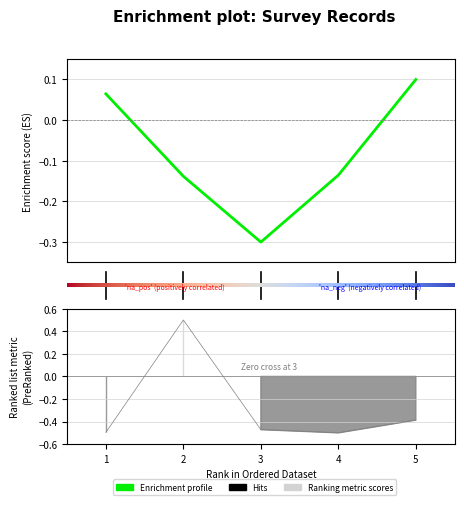

What is the value of the N_depto point at the 5th from the left?

0.1